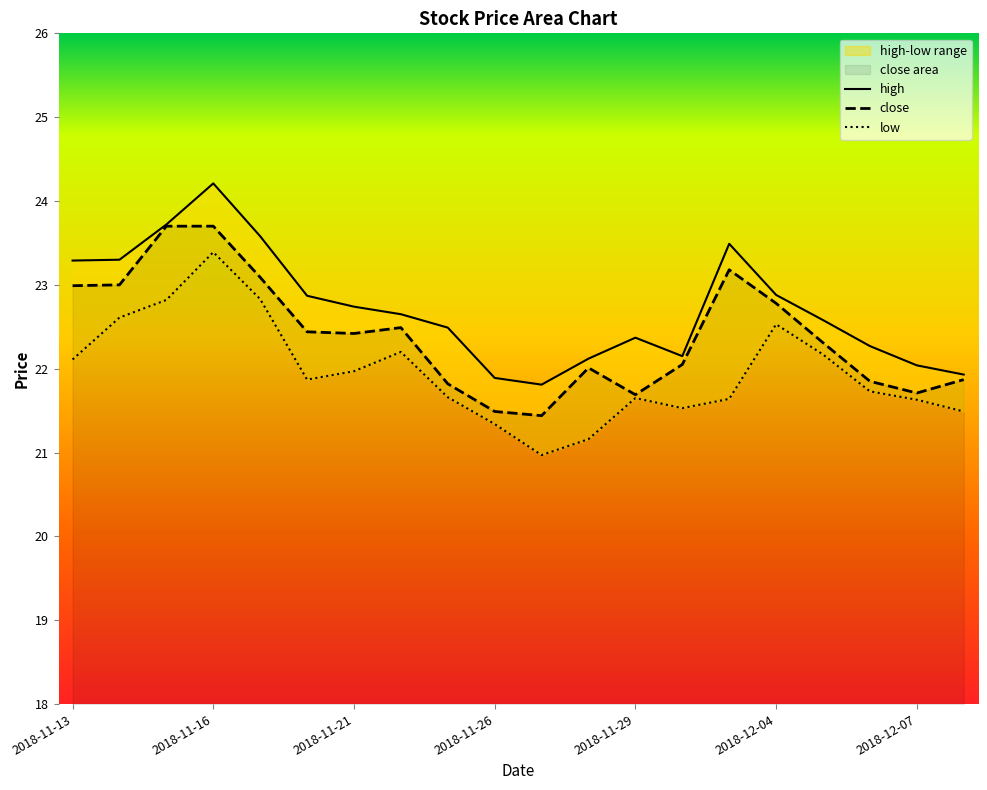

Which category has the lowest value in the high series?

2018-11-27